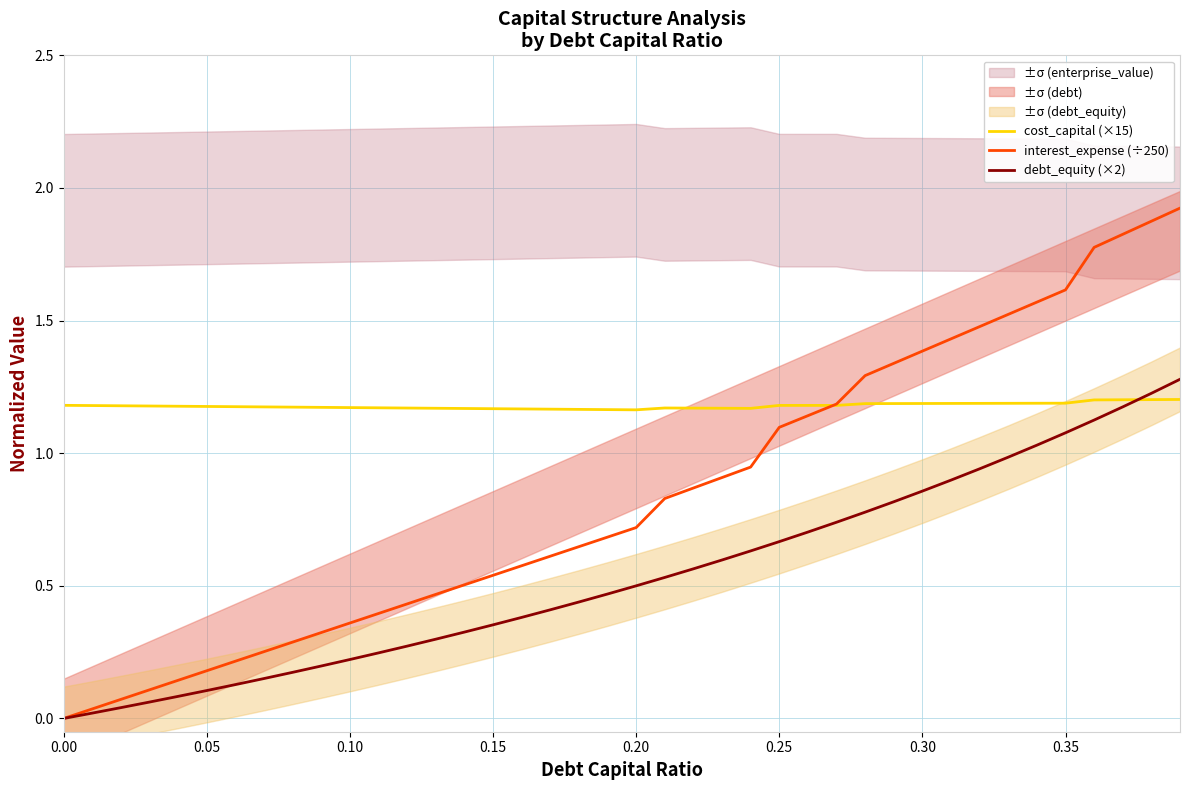

What is the highest value of the interest_expense (÷250) series?

1.9